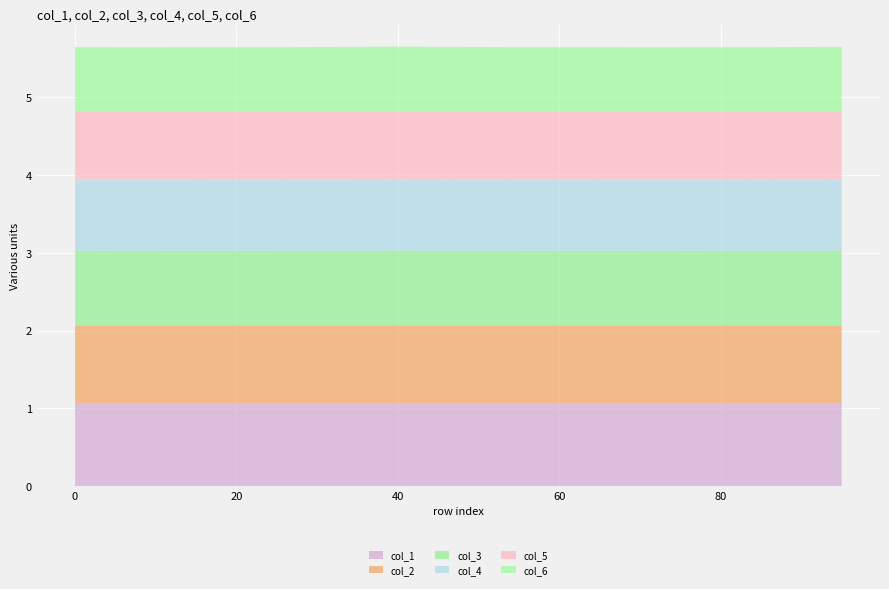

Reading left to right, what are all the values shown in this chart?

col_1: 0=1.1	5=1.1	10=1.1	15=1.1	20=1.1	25=1.1	30=1.1	35=1.1	40=1.1	45=1.1	50=1.1	55=1.1	60=1.1	65=1.1	70=1.1	75=1.1	80=1.1	85=1.1	90=1.1	95=1.1
col_2: 0=1.0	5=1.0	10=1.0	15=1.0	20=1.0	25=1.0	30=1.0	35=1.0	40=1.0	45=1.0	50=1.0	55=1.0	60=1.0	65=1.0	70=1.0	75=1.0	80=1.0	85=1.0	90=1.0	95=1.0
col_3: 0=1.0	5=1.0	10=1.0	15=1.0	20=1.0	25=1.0	30=1.0	35=1.0	40=1.0	45=1.0	50=1.0	55=1.0	60=1.0	65=1.0	70=1.0	75=1.0	80=1.0	85=1.0	90=1.0	95=1.0
col_4: 0=0.9	5=0.9	10=0.9	15=0.9	20=0.9	25=0.9	30=0.9	35=0.9	40=0.9	45=0.9	50=0.9	55=0.9	60=0.9	65=0.9	70=0.9	75=0.9	80=0.9	85=0.9	90=0.9	95=0.9
col_5: 0=0.9	5=0.9	10=0.9	15=0.9	20=0.9	25=0.9	30=0.9	35=0.9	40=0.9	45=0.9	50=0.9	55=0.9	60=0.9	65=0.9	70=0.9	75=0.9	80=0.9	85=0.9	90=0.9	95=0.9
col_6: 0=0.8	5=0.8	10=0.8	15=0.8	20=0.8	25=0.8	30=0.8	35=0.8	40=0.8	45=0.8	50=0.8	55=0.8	60=0.8	65=0.8	70=0.8	75=0.8	80=0.8	85=0.8	90=0.8	95=0.8